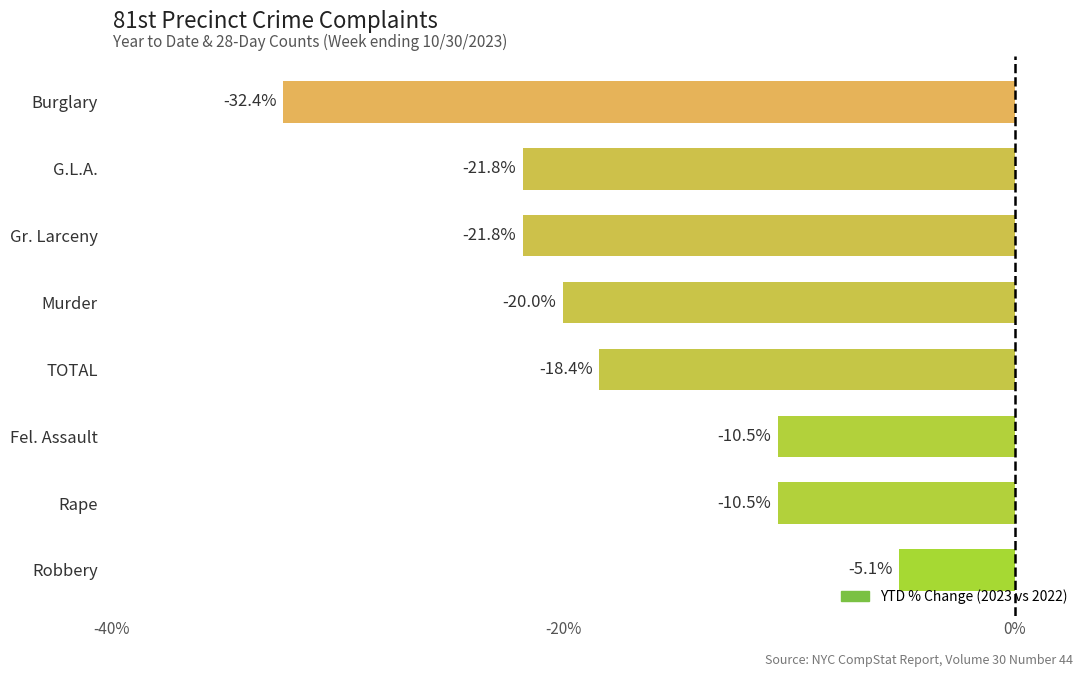

Reading top to bottom, extract all data points from this chart.

Burglary=-32.4	G.L.A.=-21.8	Gr. Larceny=-21.8	Murder=-20.0	TOTAL=-18.4	Fel. Assault=-10.5	Rape=-10.5	Robbery=-5.1